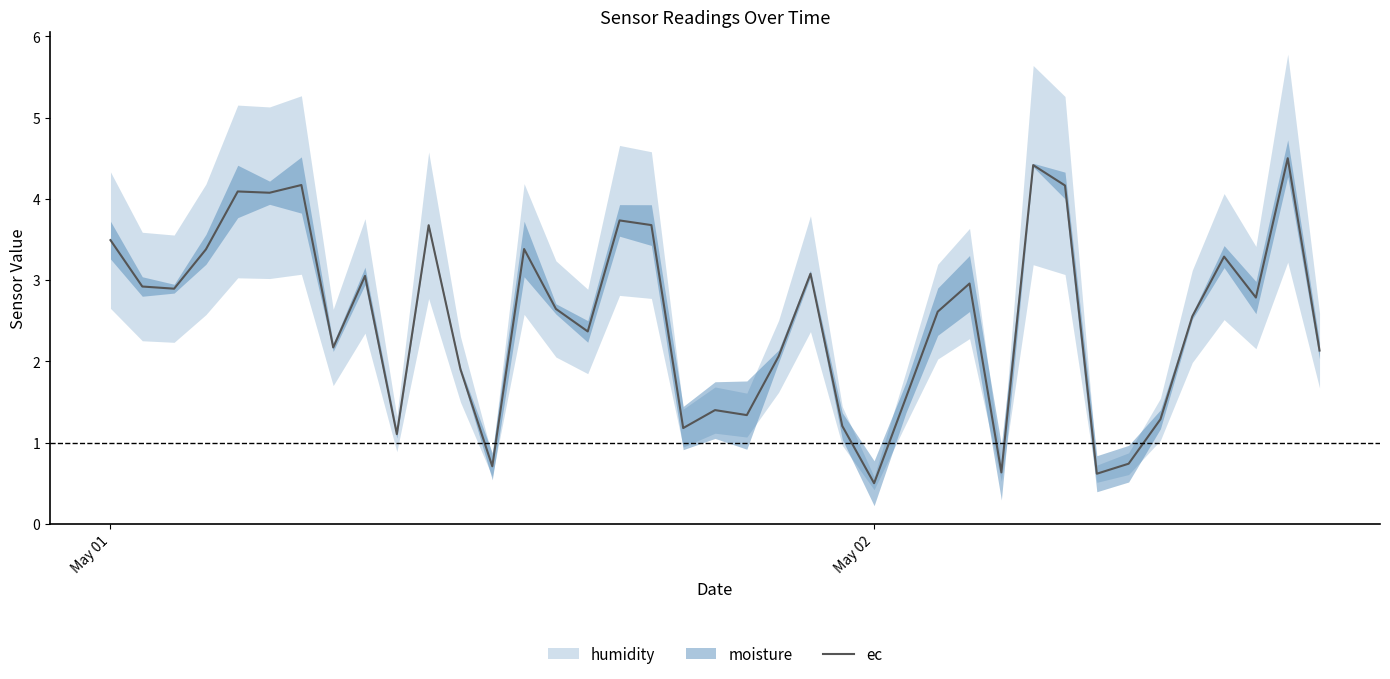

How many points are lower than both their immediate neighbors (excluding endpoints)?

12